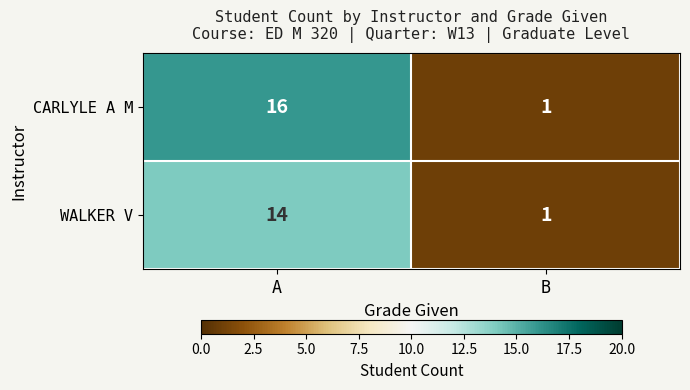

What is the total value across all series at B?

2